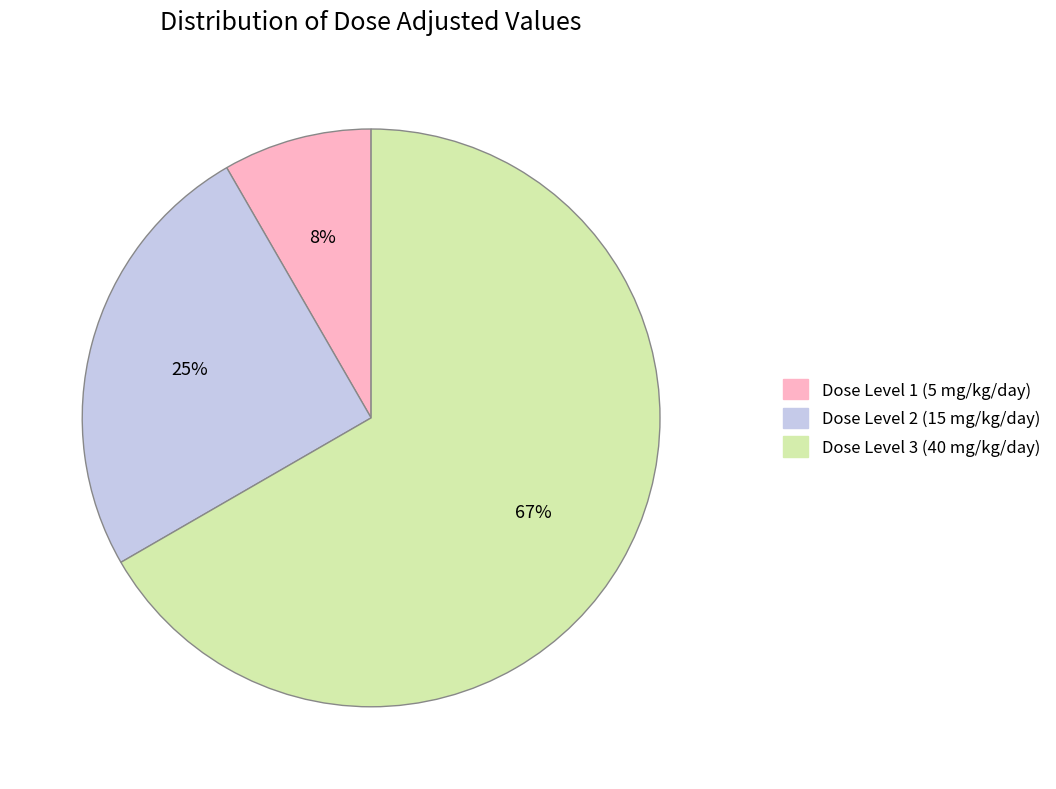

Does Dose Level 1 (5 mg/kg/day) account for over 50% of the chart?

No